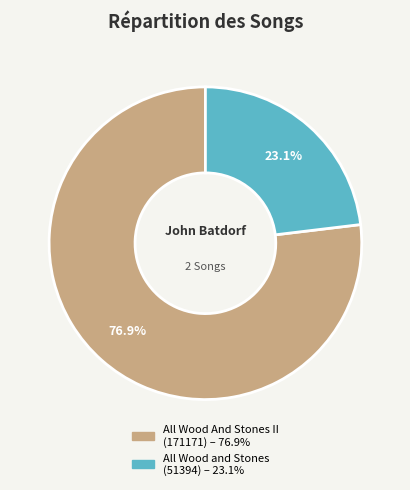

Is there any slice that represents more than half of the pie?

Yes